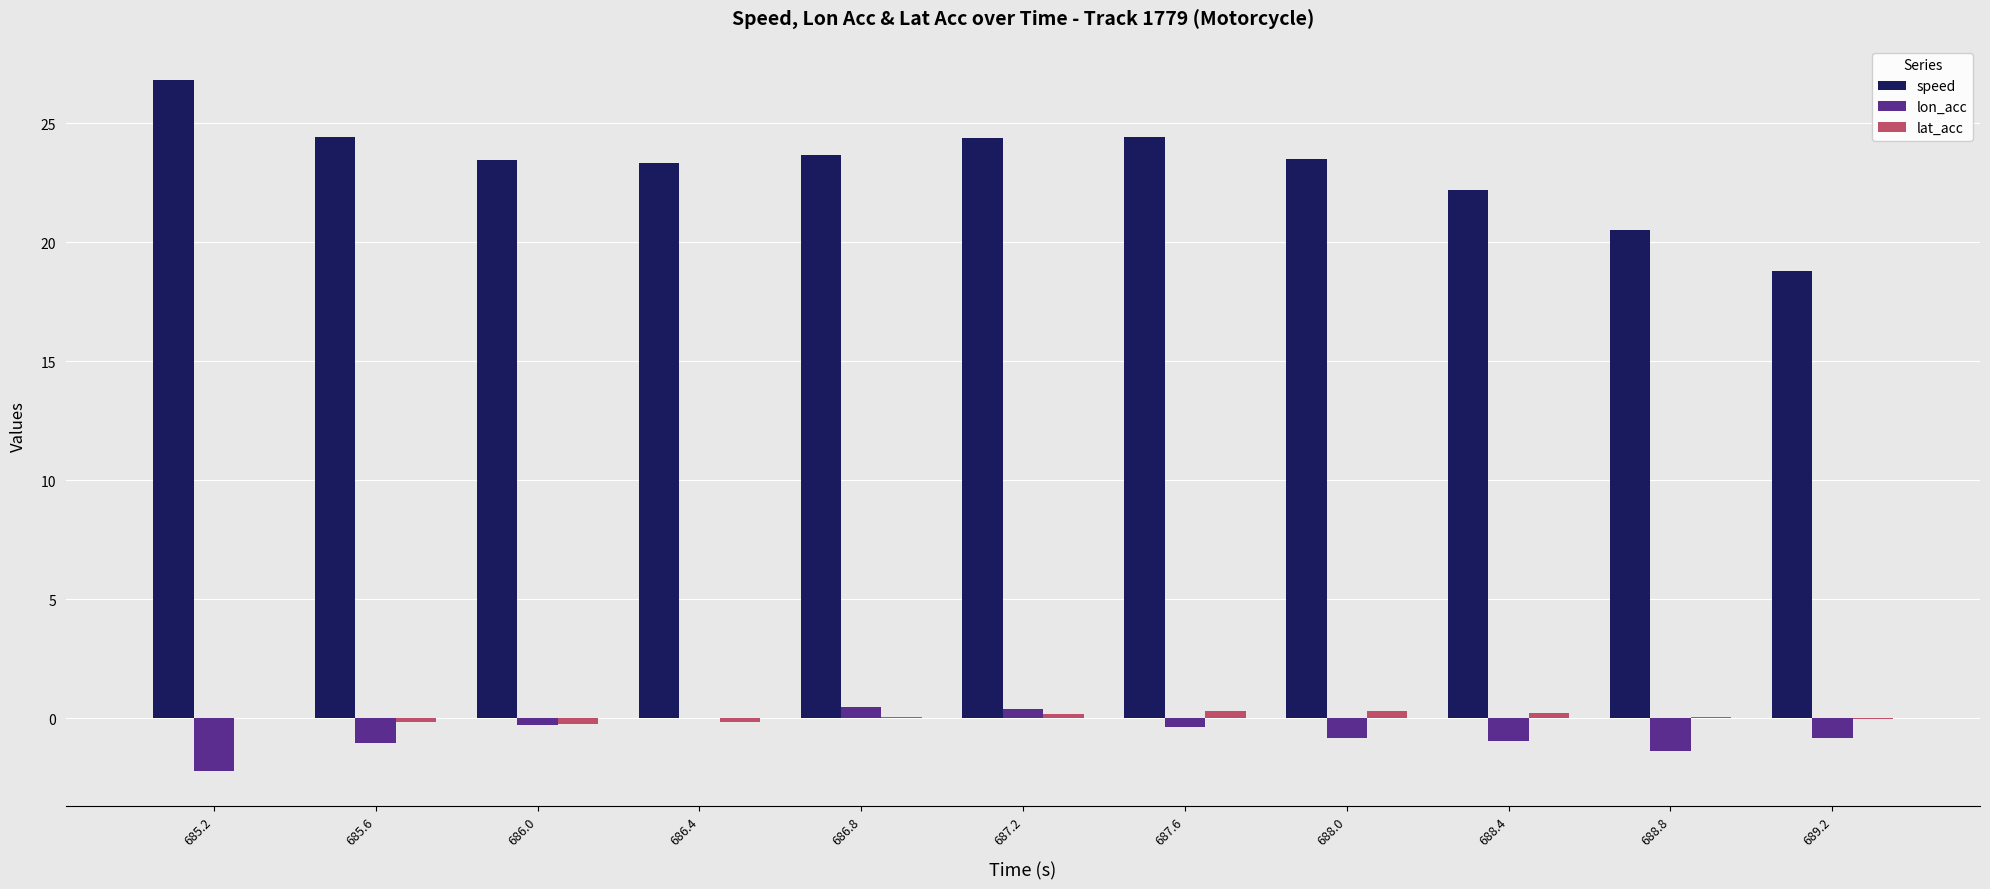

What is the total value across all series at 687.6?

24.3